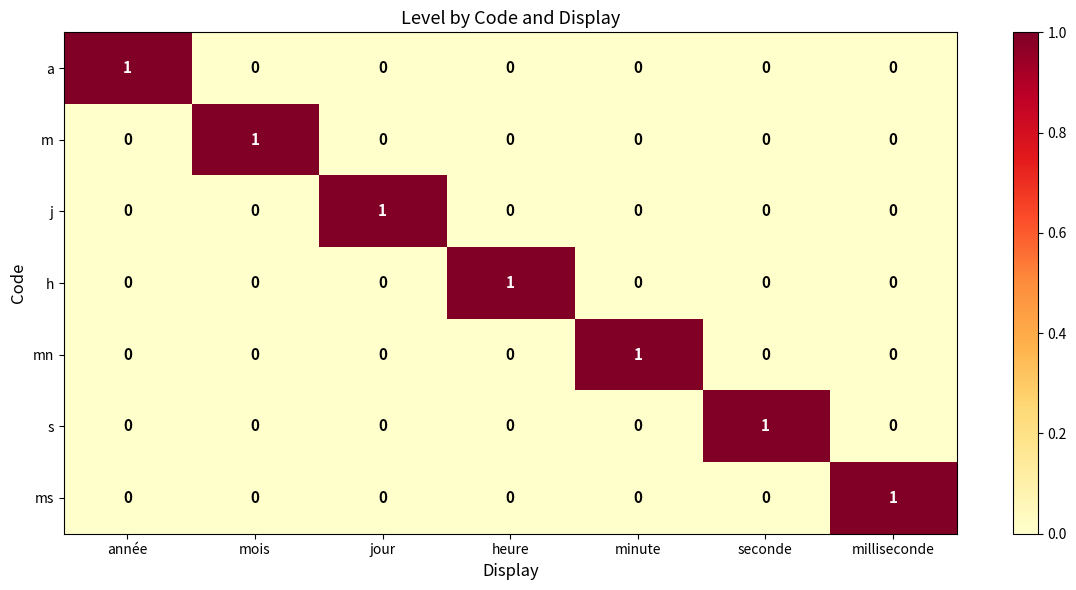

At how many categories does at least one series exceed 0?

7